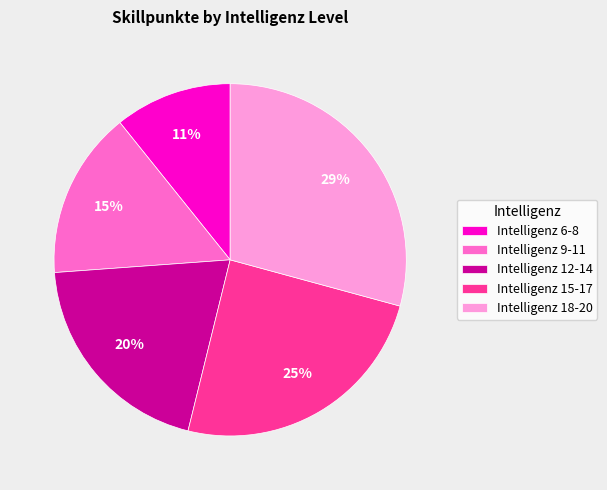

How many segments does this pie chart have?

5